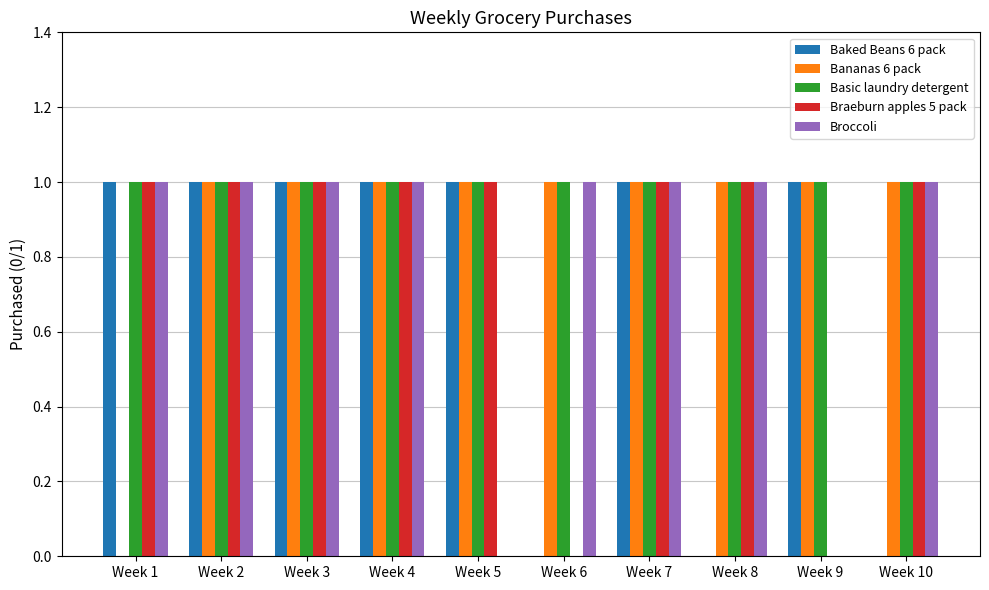

What is the sum of all Basic laundry detergent values?

10